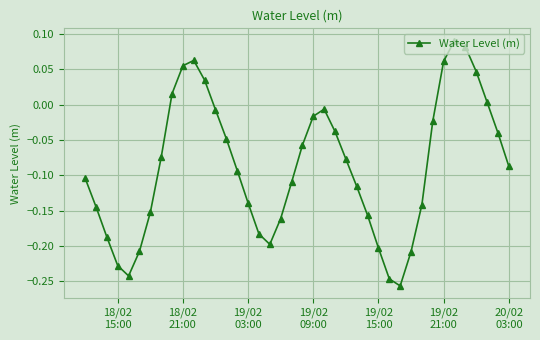

How many points are lower than both their immediate neighbors (excluding endpoints)?

3